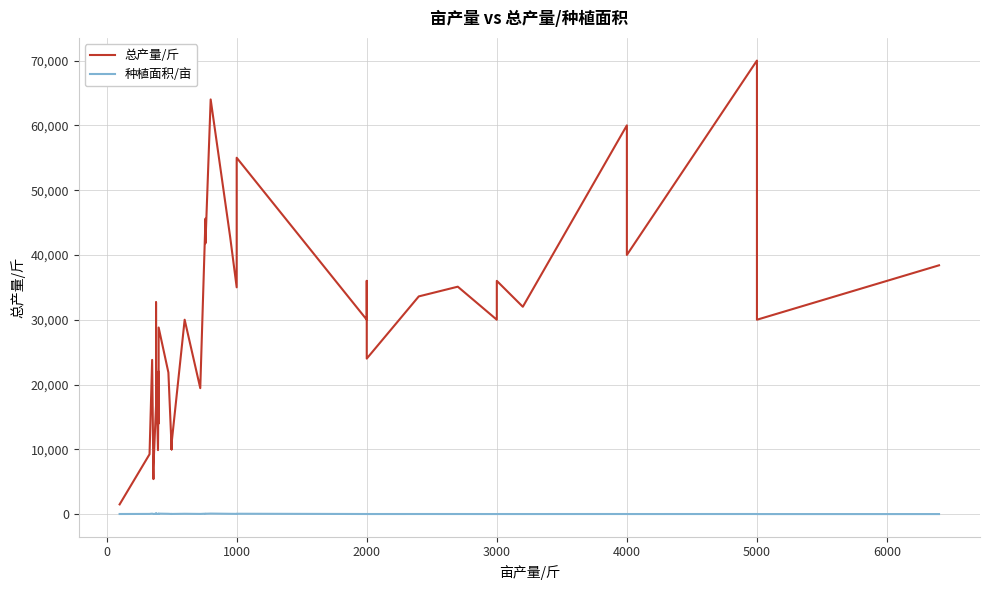

The 总产量/斤 series shows 55872 at 6000. True or false?

False